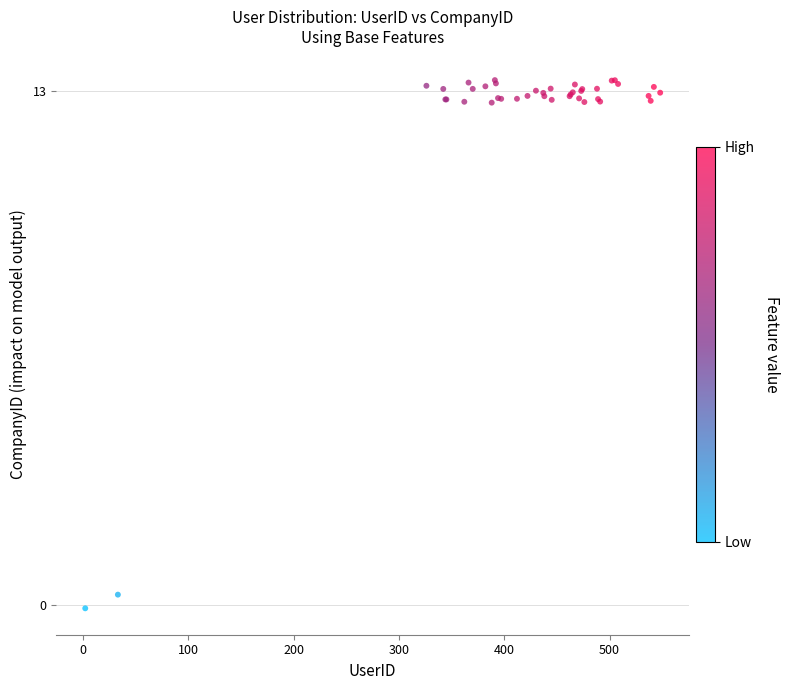

What Y value in the scatter plot is closest to 6?

0.3